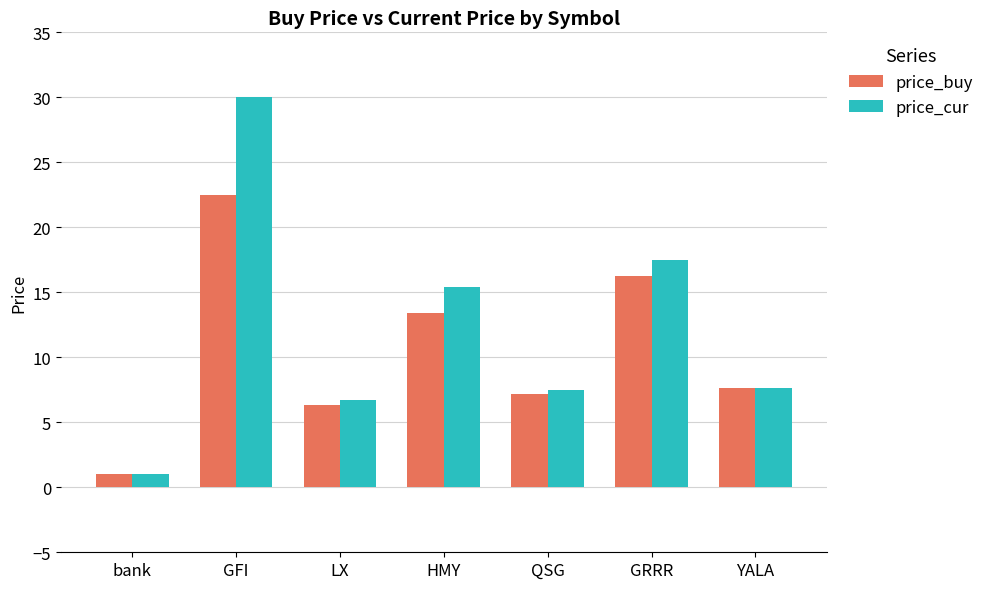

What value does the price_cur series have at GRRR?

17.5